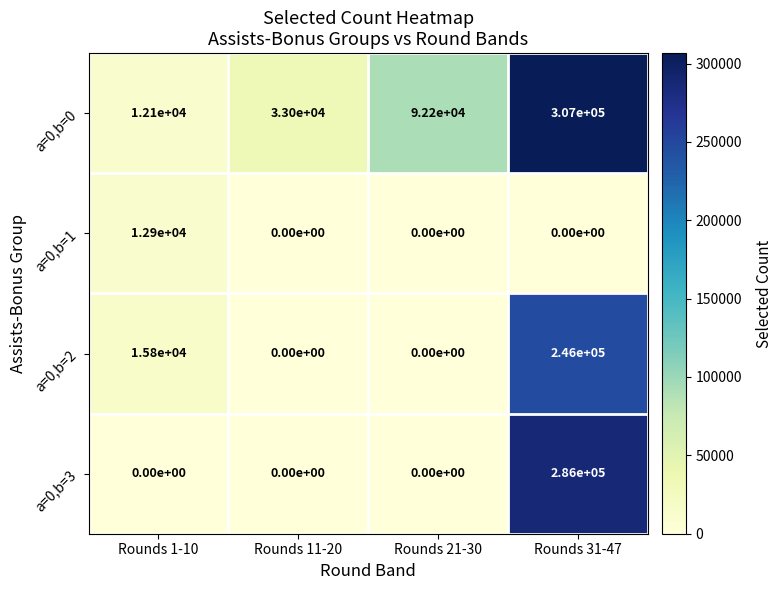

Which series changed the most between Rounds 1-10 and Rounds 31-47?

a=0,b=0